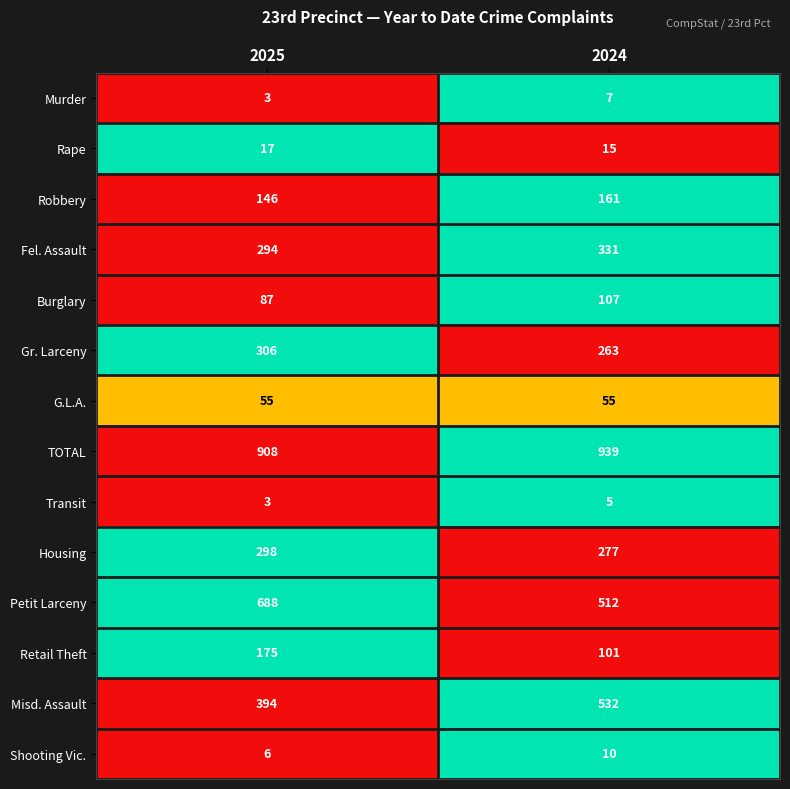

What is the maximum value shown in the chart?

939